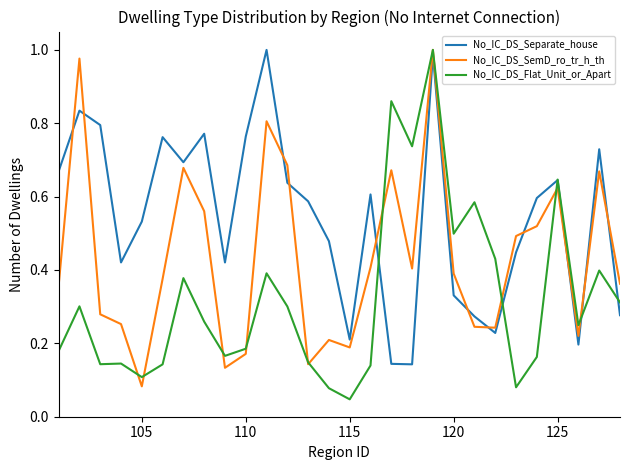

How many interior local peaks does the No_IC_DS_Separate_house series have?

8